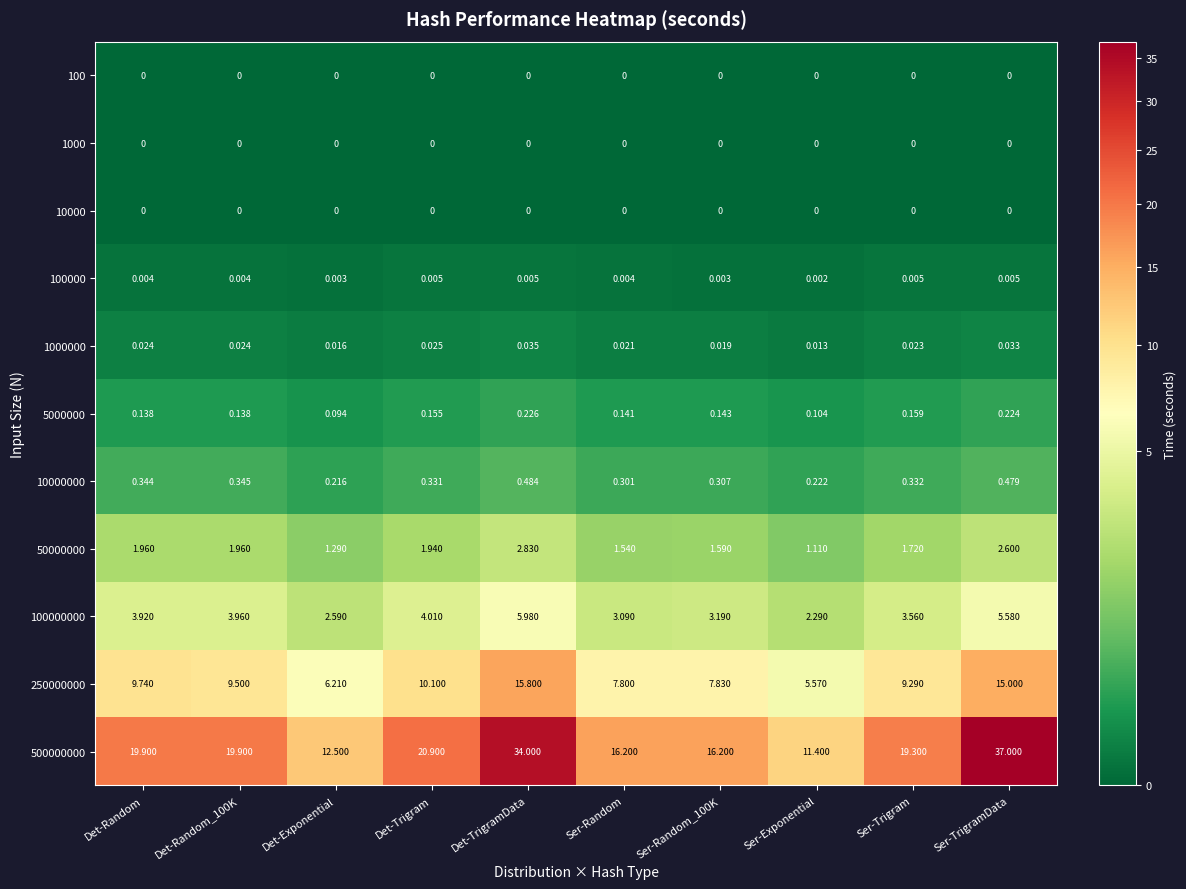

Where is 100000 nearest to the value 0?

Ser-Exponential